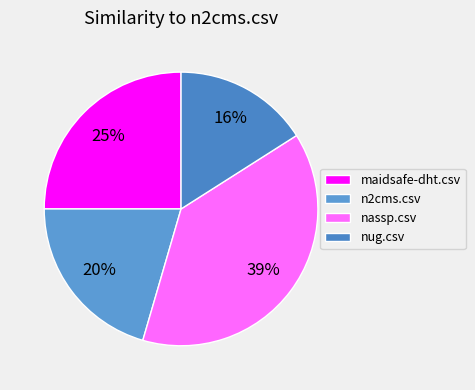

Which has a higher value, nug.csv or nassp.csv?

nassp.csv